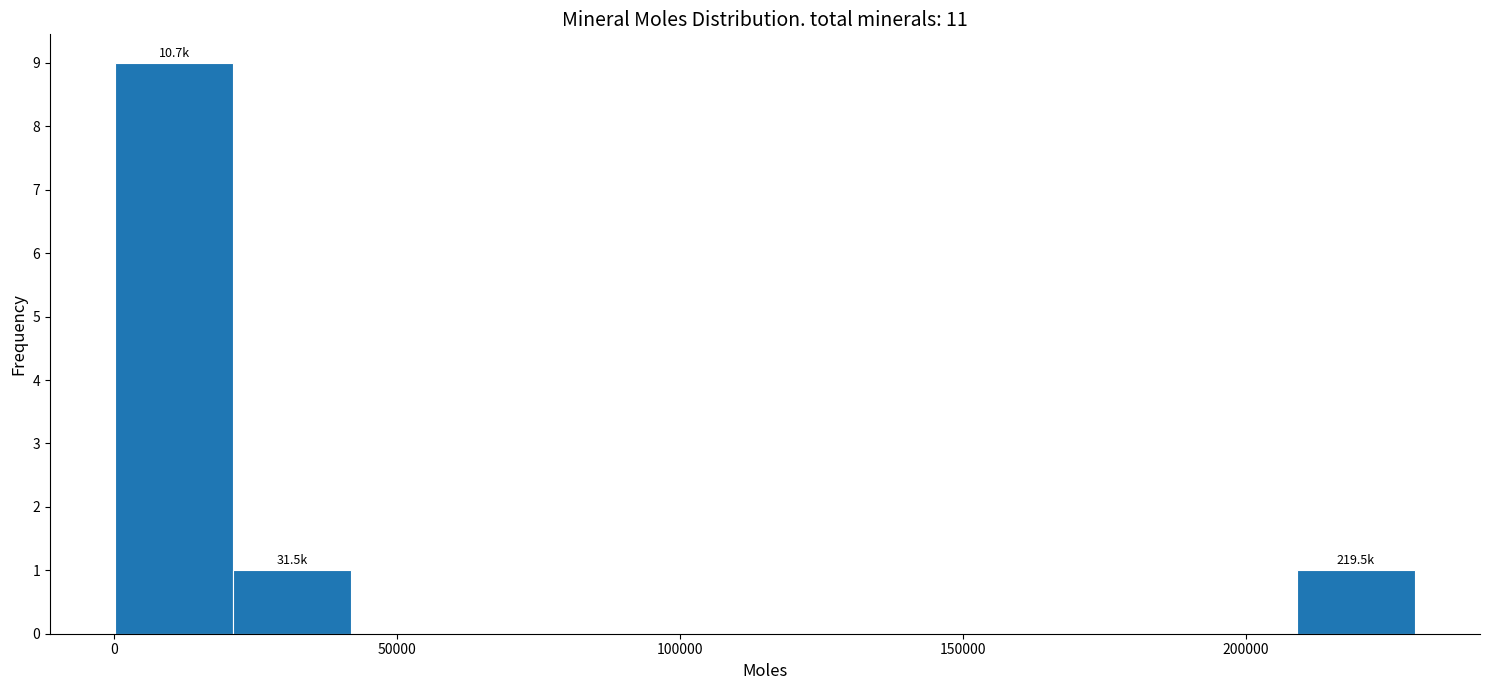

Over which range of the x-axis is the bar tallest?

0 to 20000